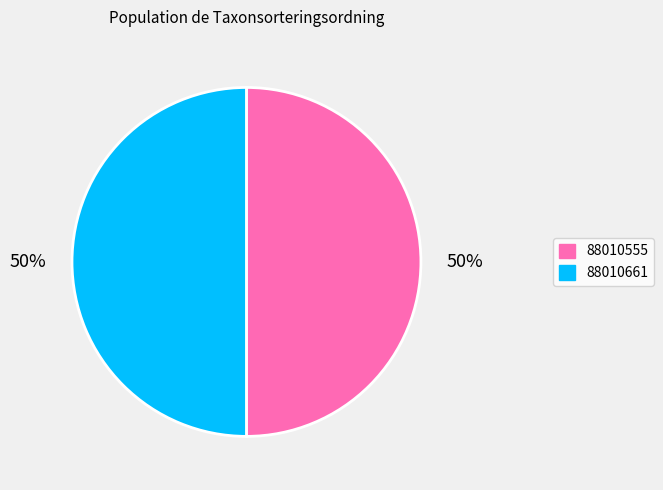

How many slices are in this pie chart?

2